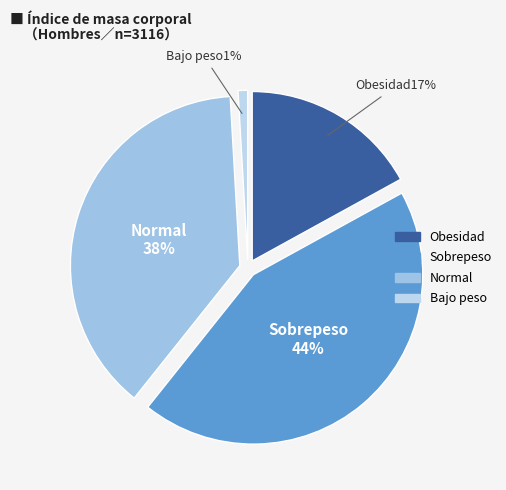

What is the smallest slice in the pie chart?

Bajo peso